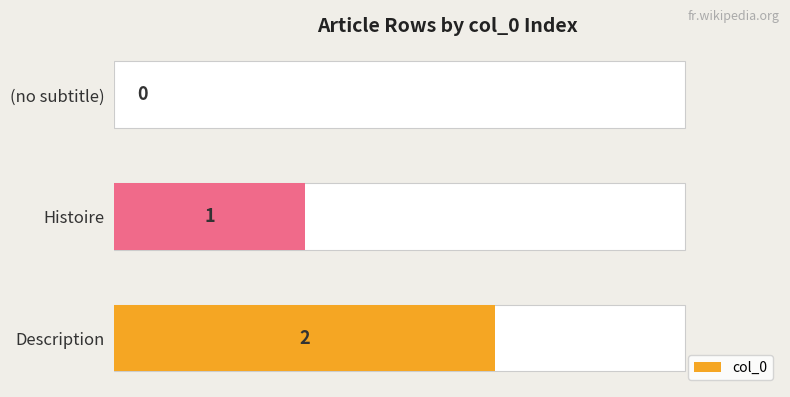

What is the difference between the values at 0.5 and 1.0?

1